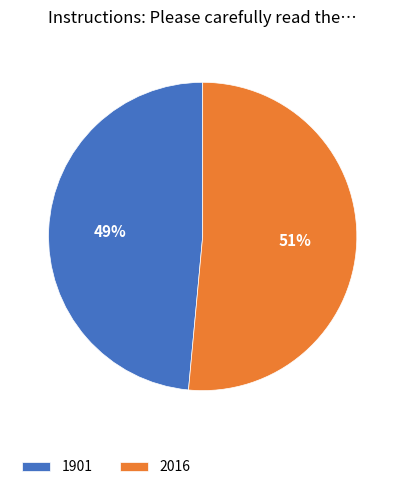

What percentage is the 1901 slice, to the nearest percent?

49%